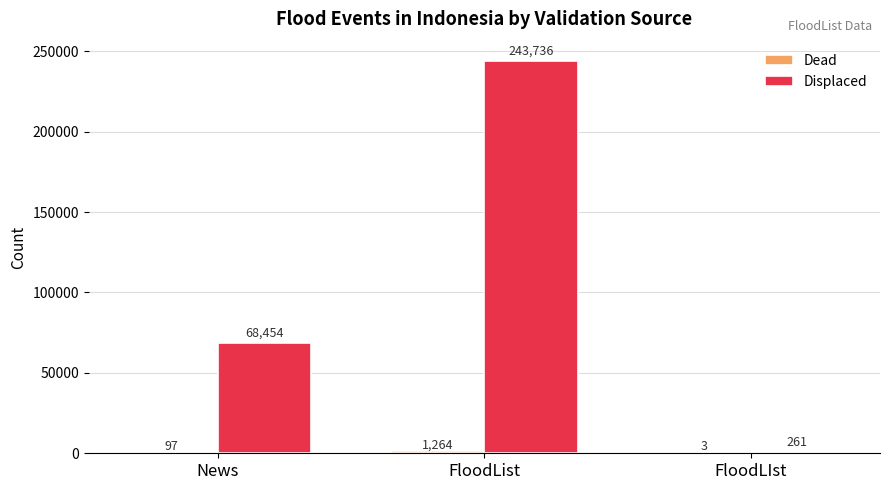

At which label does Displaced reach its peak?

FloodList